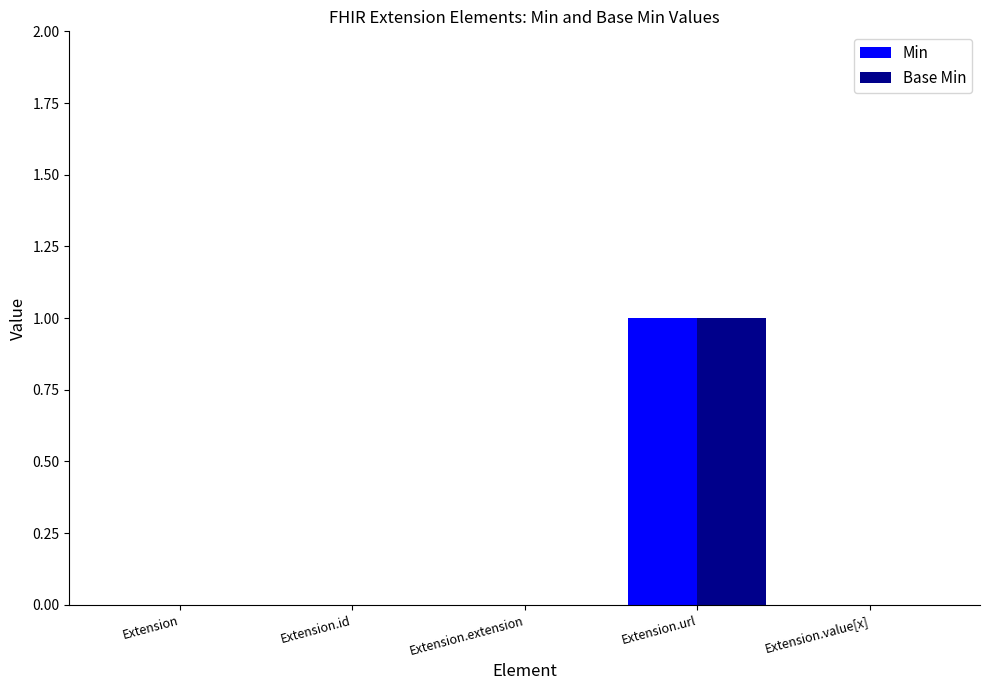

Is it true that Min equals 0 at Extension?

True